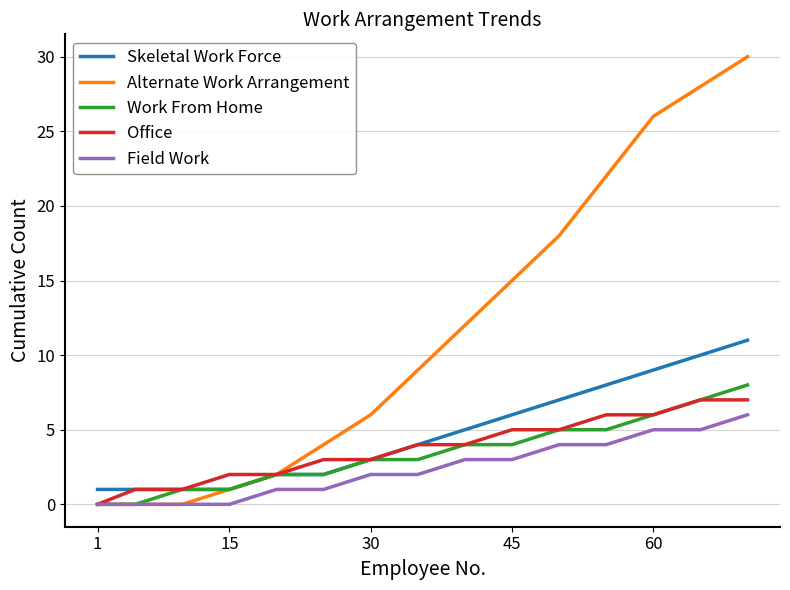

Count the Office values in the range 2 to 6.

10